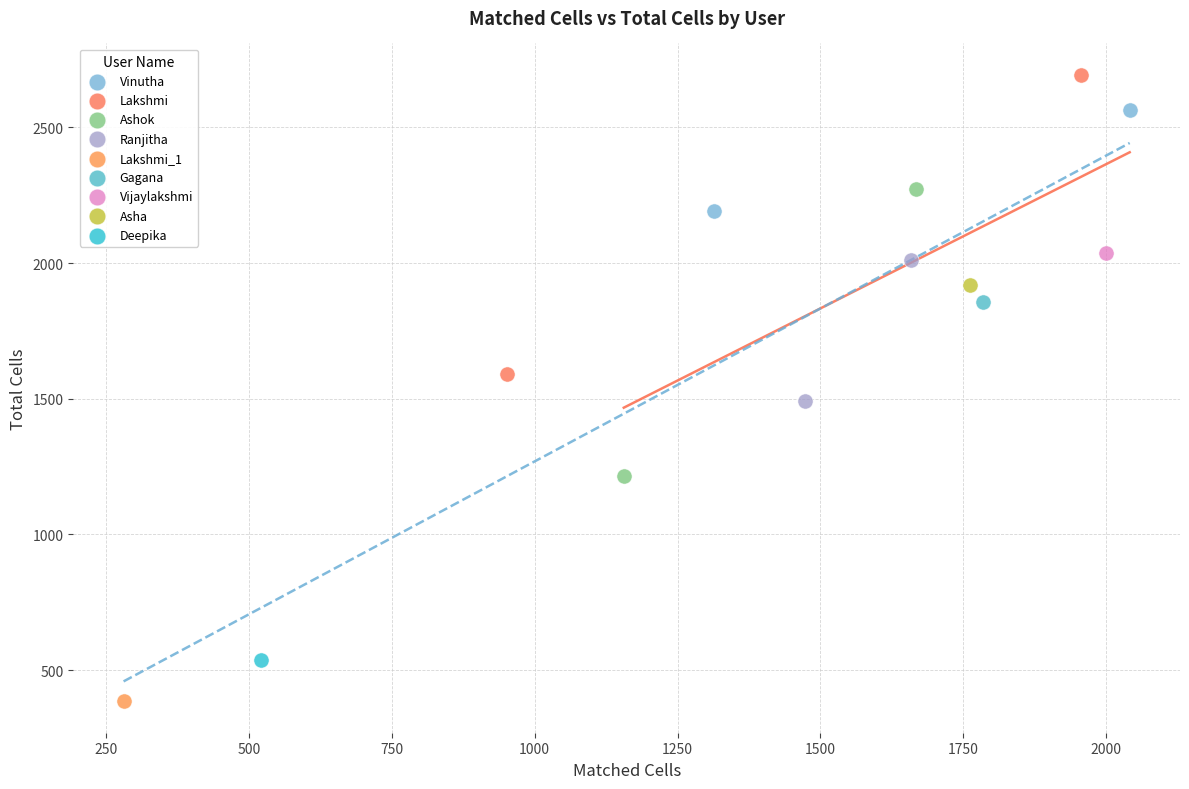

Which series contains the lowest Y value?

Lakshmi_1